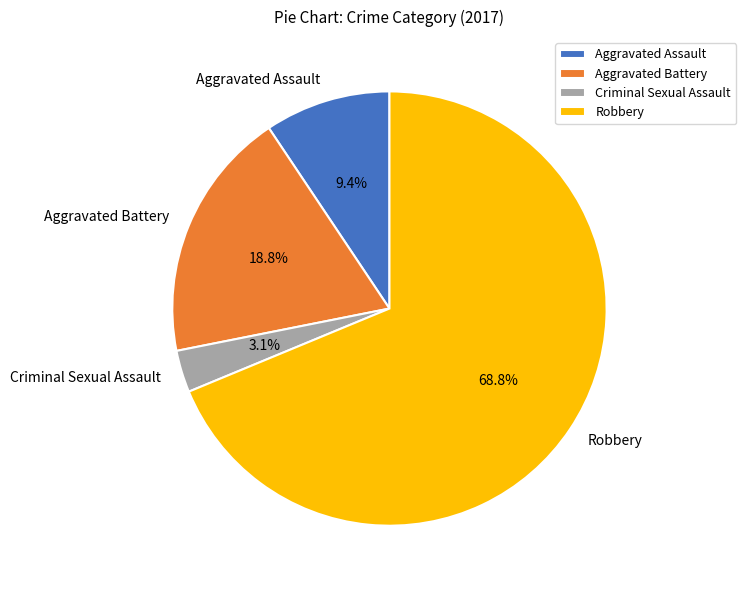

How many slices are in this pie chart?

4